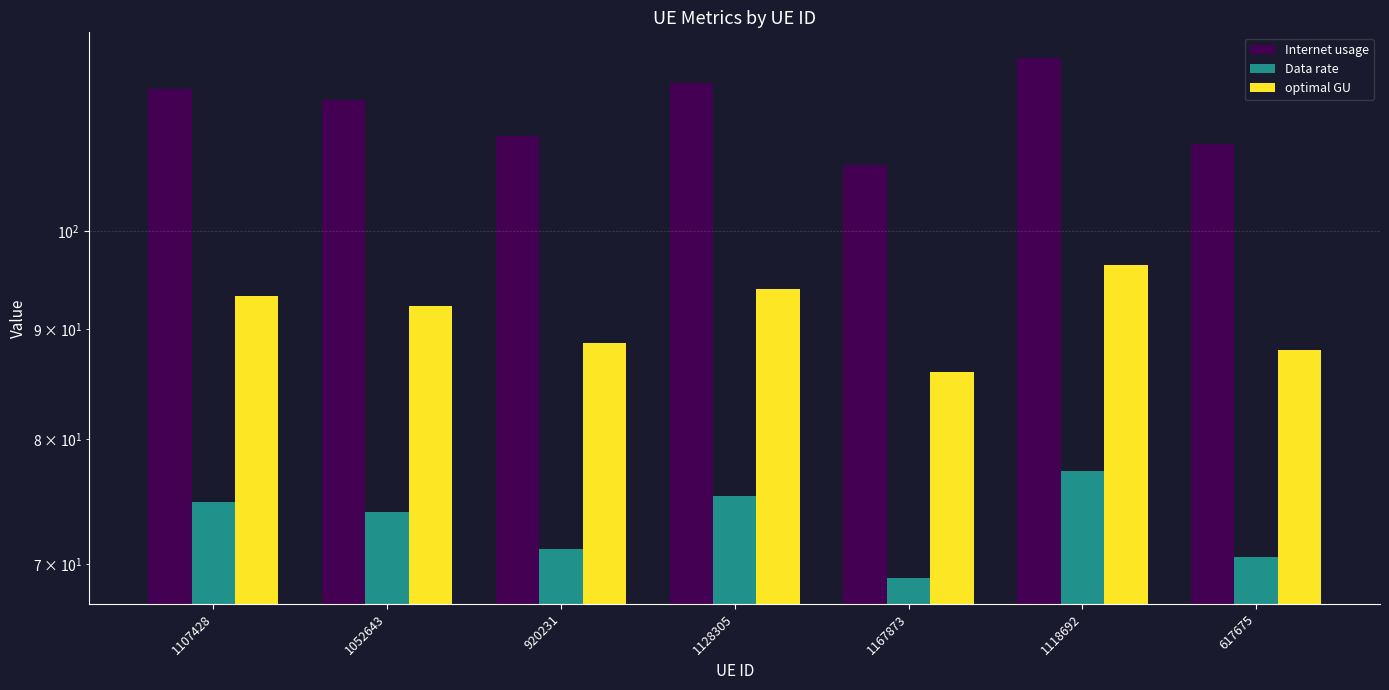

List the labels in order of Data rate value, largest first.

1118692, 1128305, 1107428, 1052643, 920231, 617675, 1167873